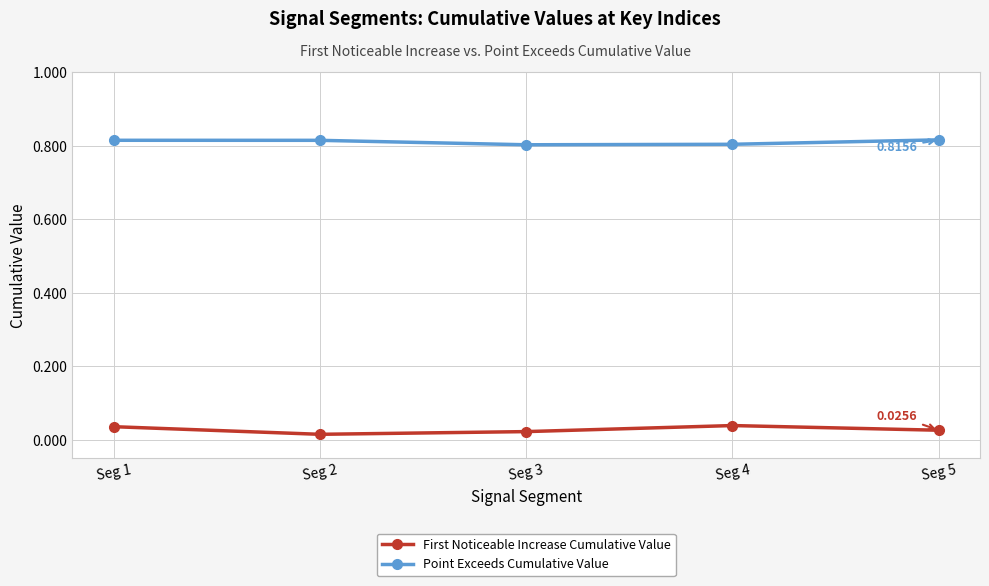

Rank the series by their average value, from lowest to highest.

First Noticeable Increase Cumulative Value, Point Exceeds Cumulative Value